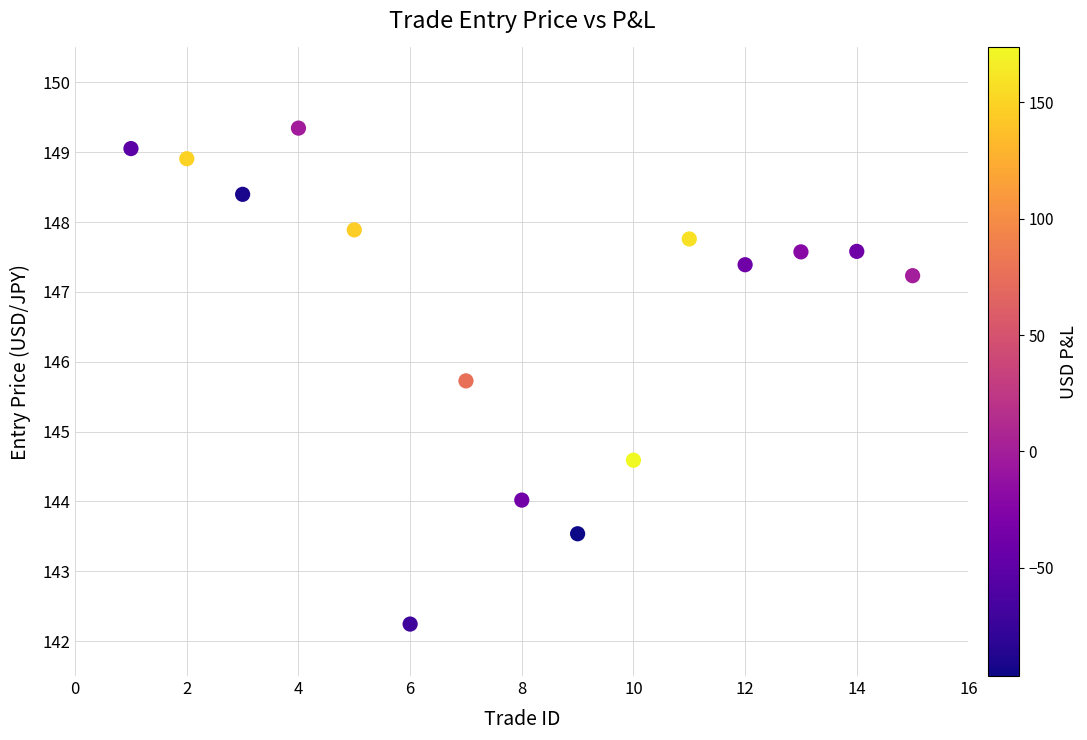

What is the range of Y values (max minus min)?

7.1